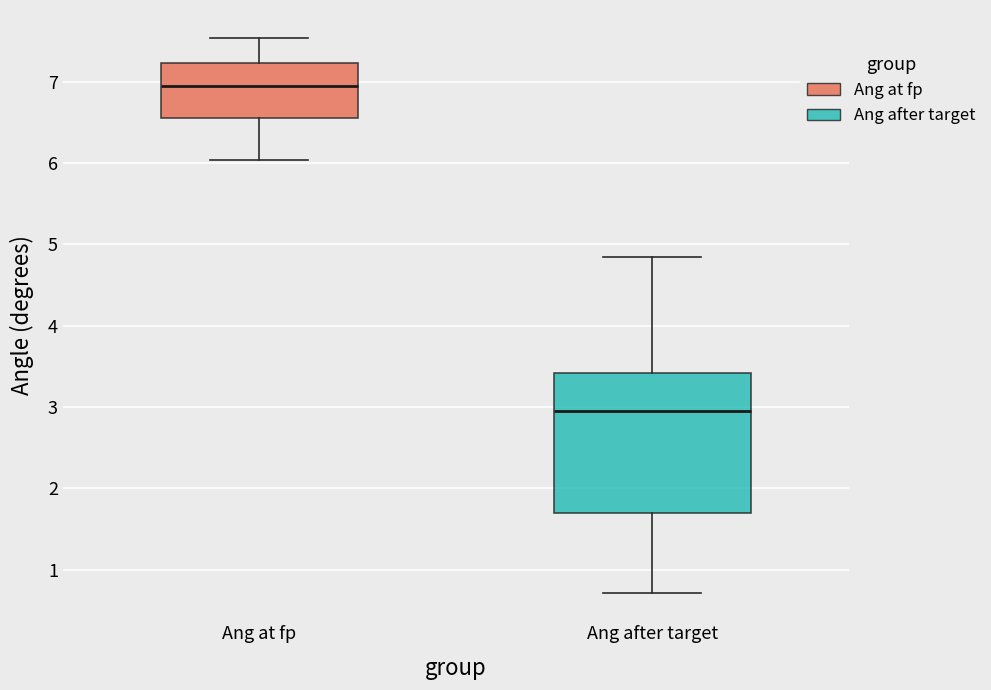

Which box is the tallest, from its lower edge to its upper edge?

Ang after target